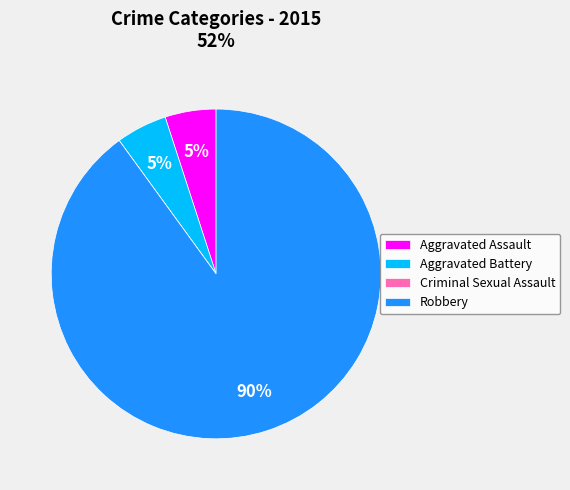

What is the ratio of the value at Aggravated Assault to the value at Aggravated Battery?

1.0